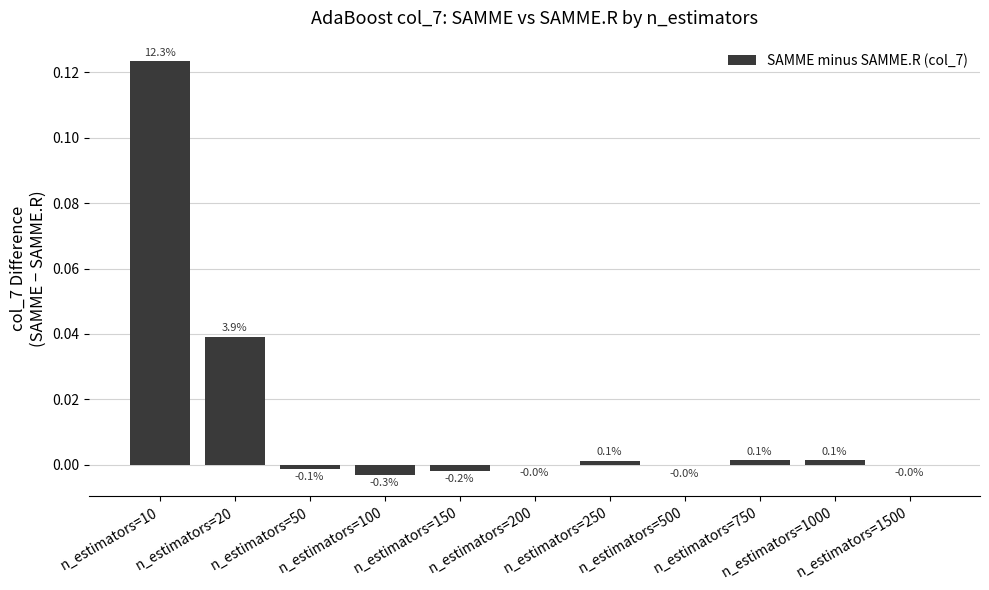

Count the number of data series in this chart.

1